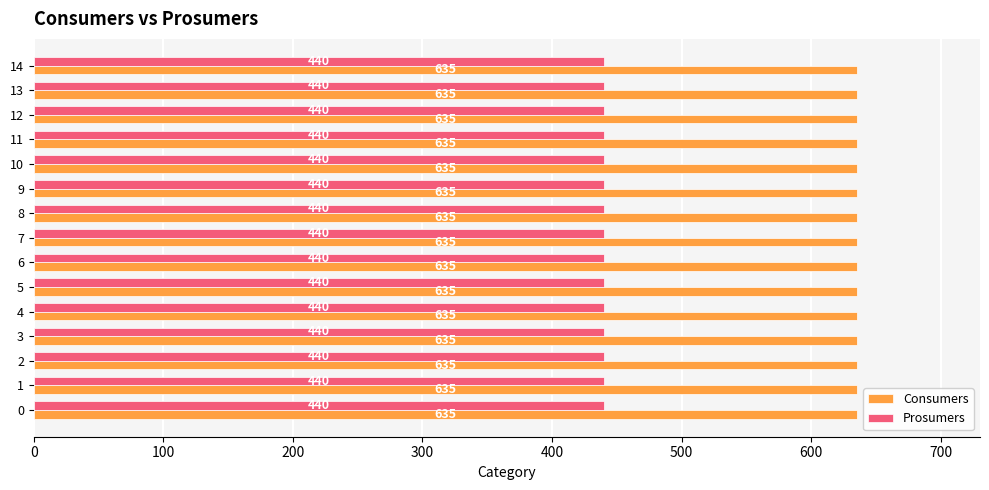

What is the sum of all Consumers values?

9525